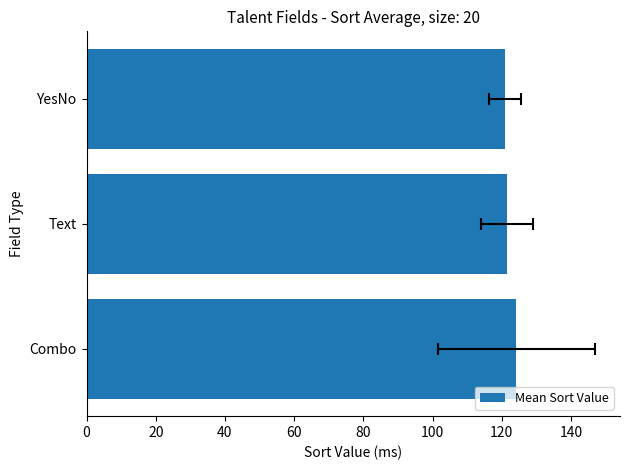

Reading left to right, extract all data points from this chart.

124.2	121.5	121.0